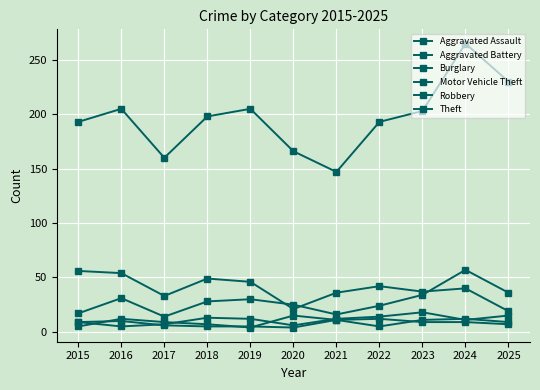

At which category does Robbery reach its first local peak?

2016